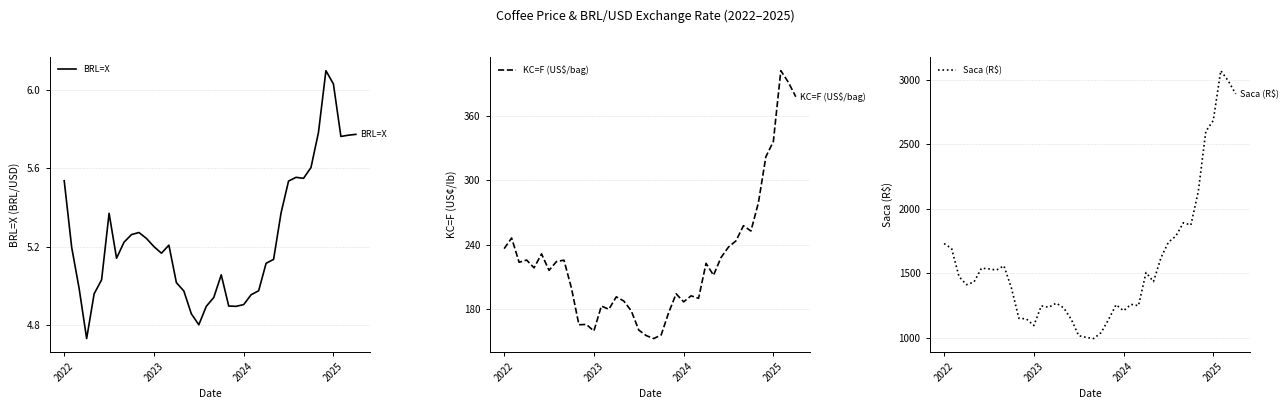

True or false: KC=F (US$/bag) and Saca (R$) intersect in this chart.

False